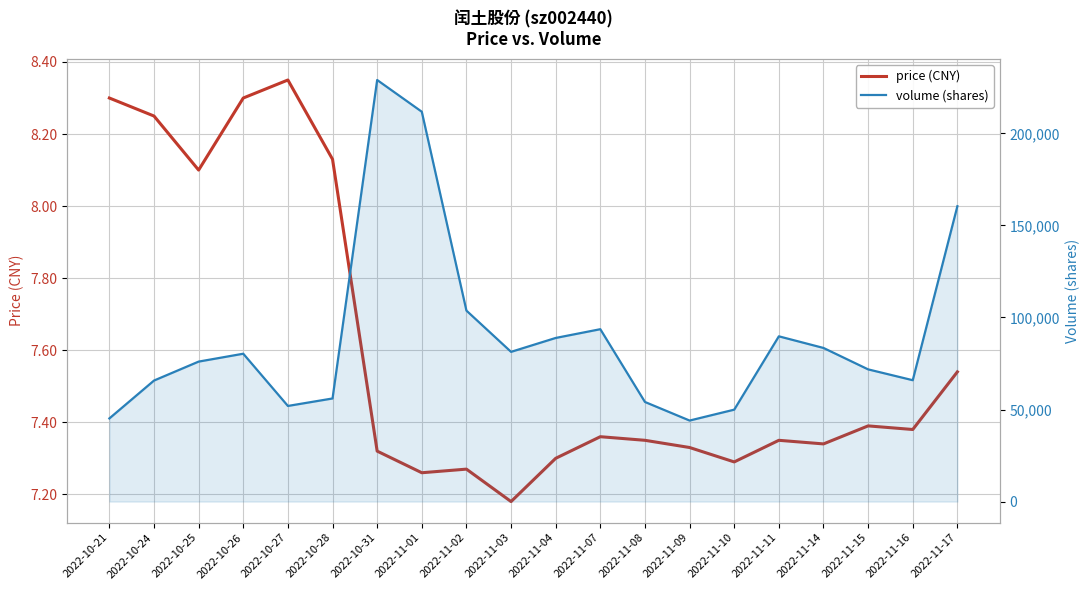

The value of price (CNY) at 2022-11-17 is 7.5. True or false?

True